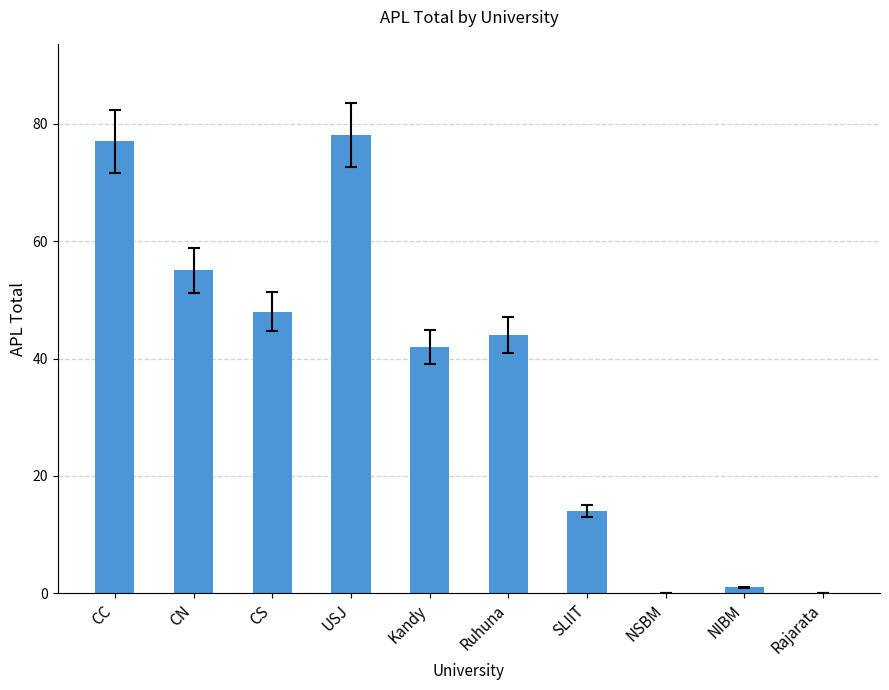

What is the average value?

36